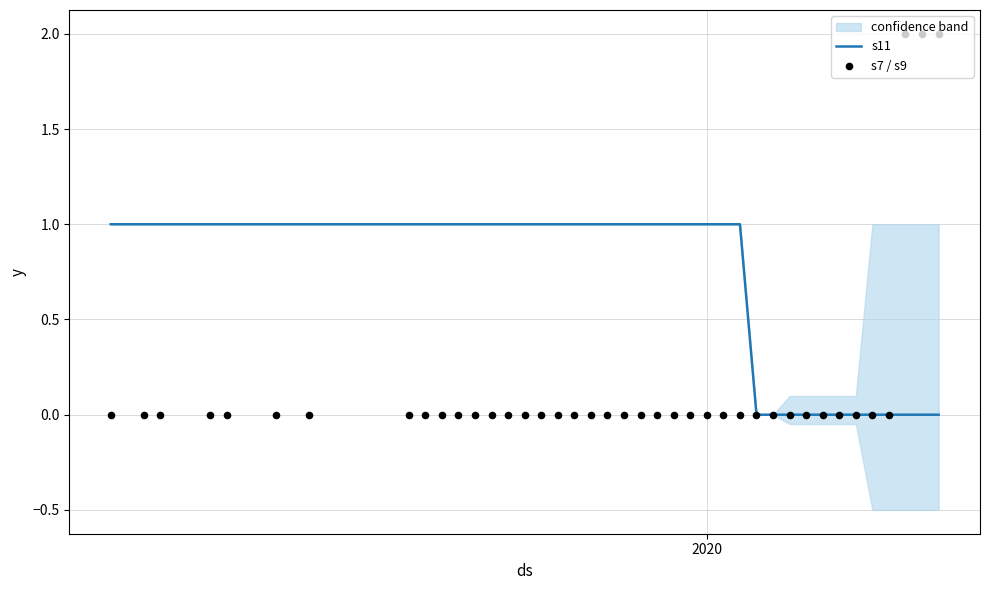

At how many categories does at least one series exceed 1?

3